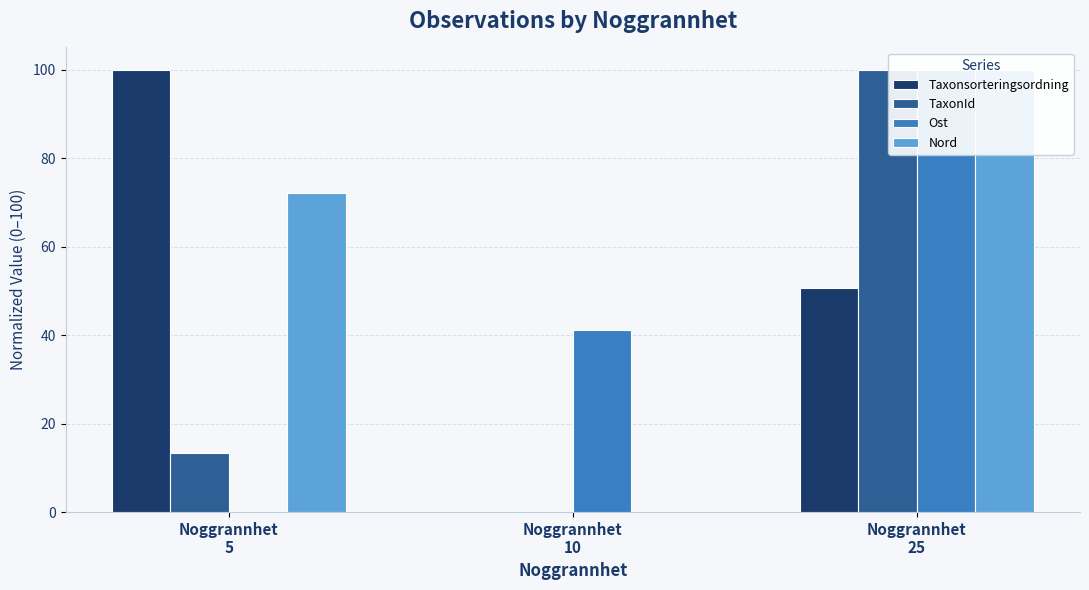

List the series in order of their peak value, lowest first.

Nord, Ost, Taxonsorteringsordning, TaxonId